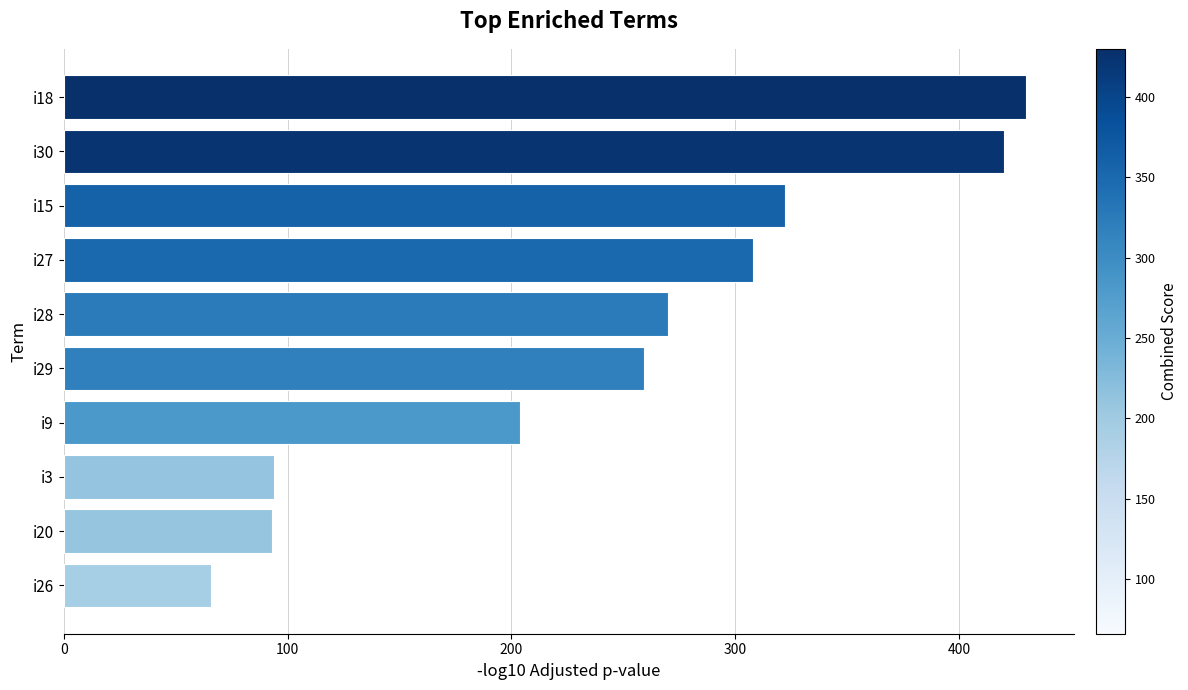

The value at i20 is 151. True or false?

False